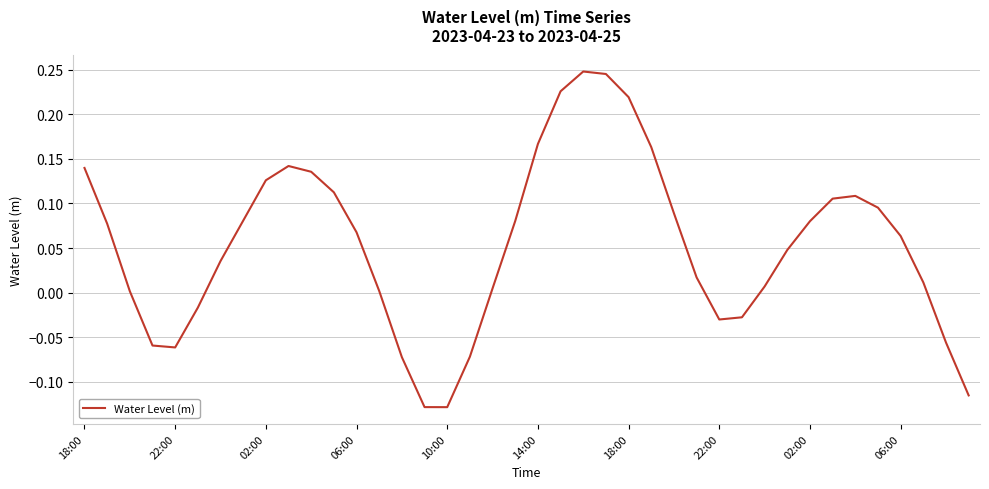

True or false: the data has more than 2 interior local peaks.

True